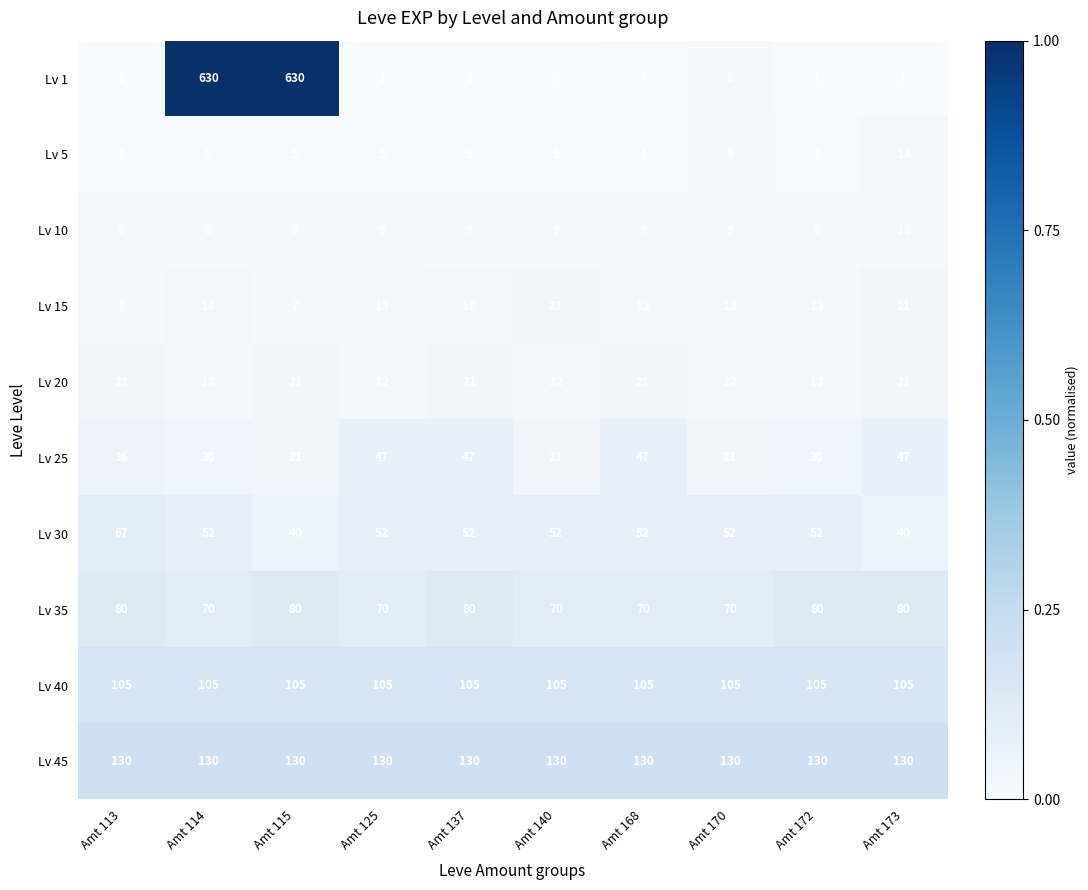

What is the difference between the highest and lowest values at Amt 137?

129